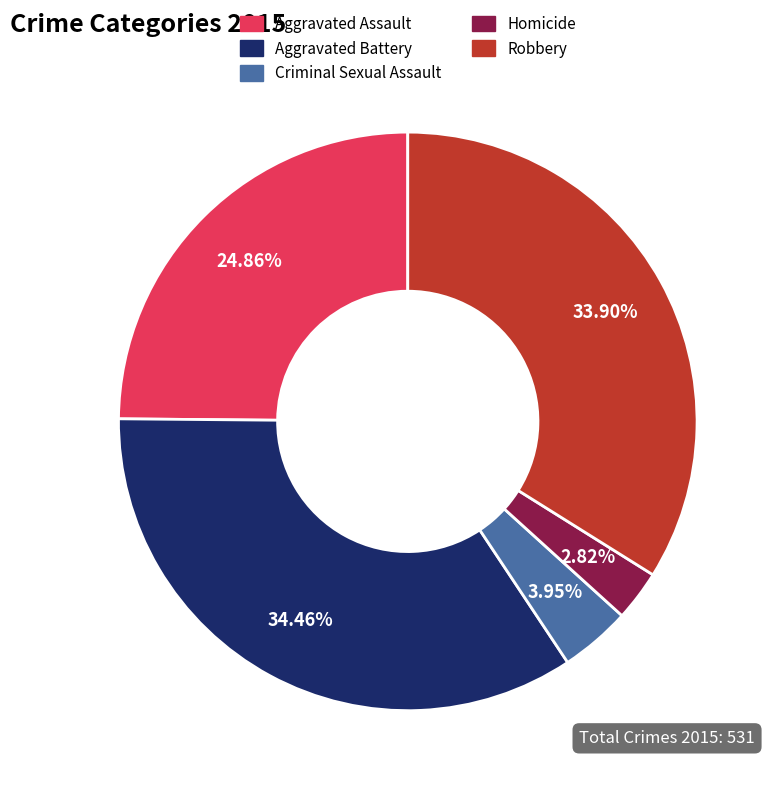

Do Aggravated Battery and Homicide together represent more than half of the pie?

No